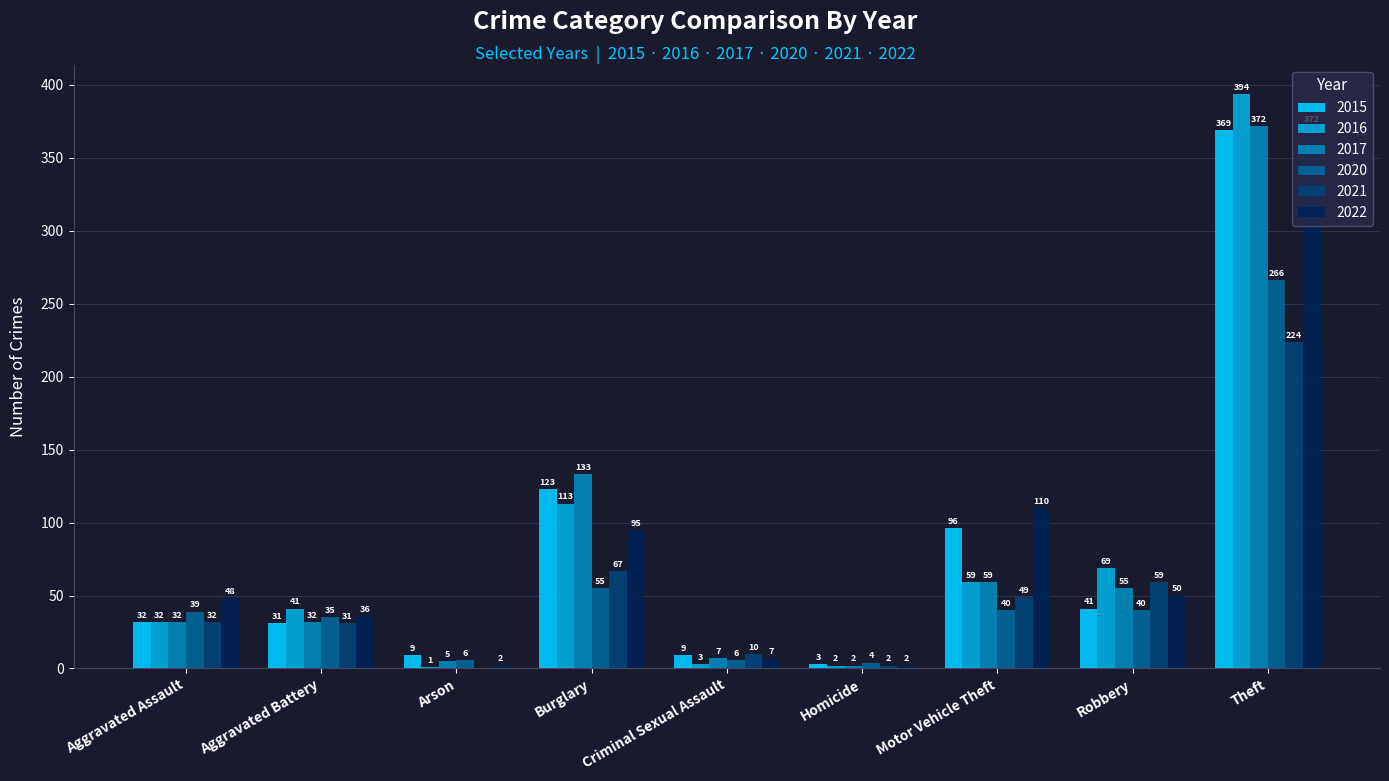

What is the total value across all series at Arson?

23